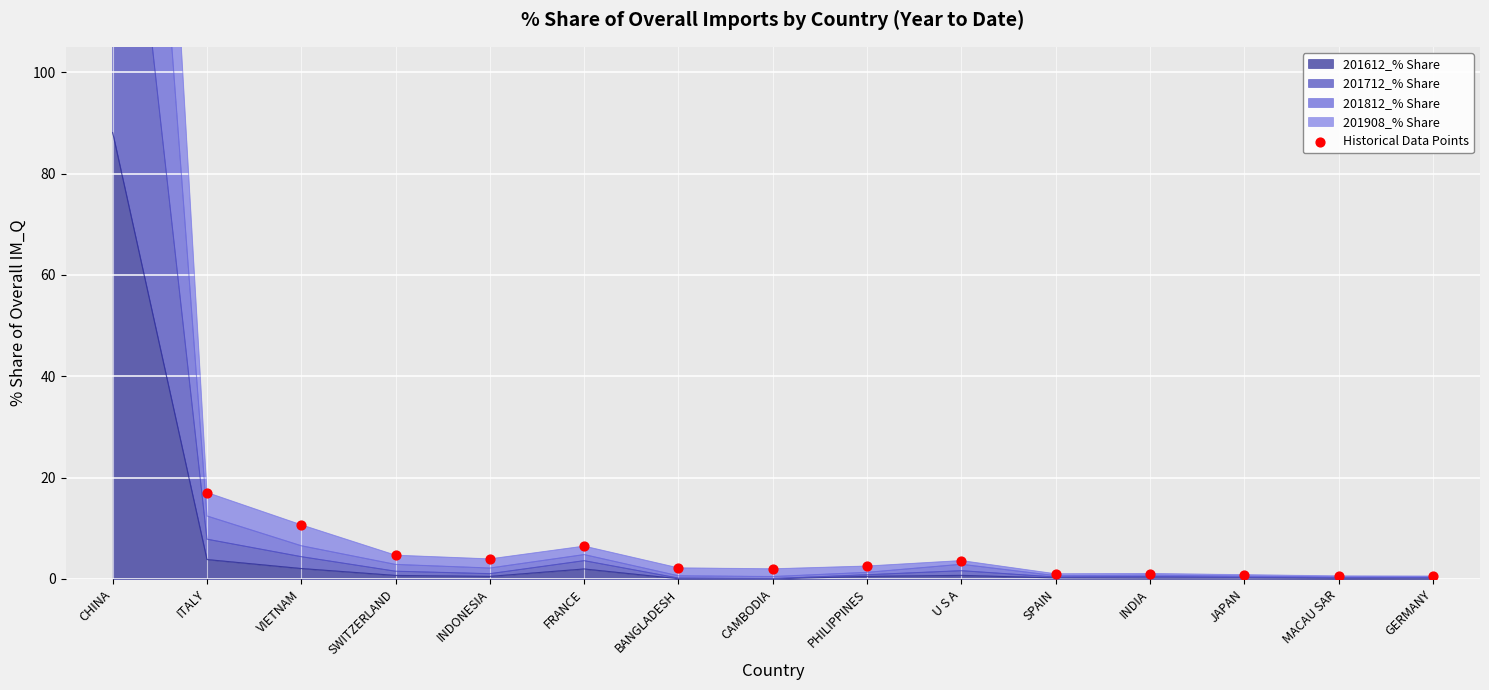

Between U S A and CHINA, which is larger?

CHINA